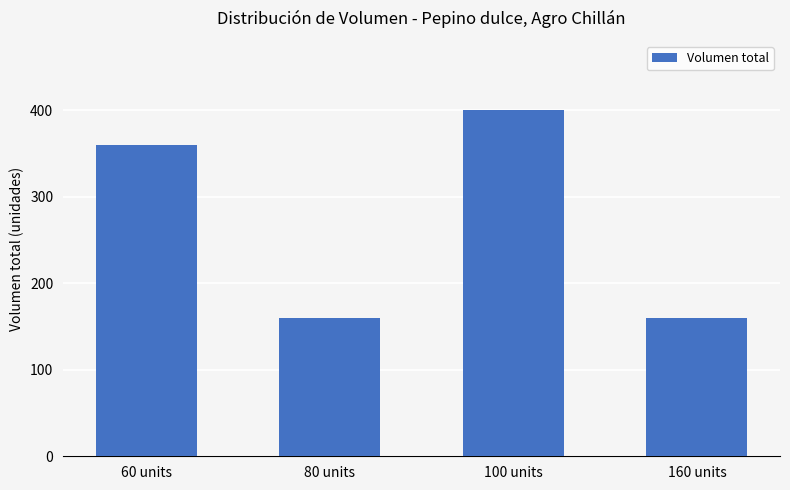

What is the greatest value displayed?

400